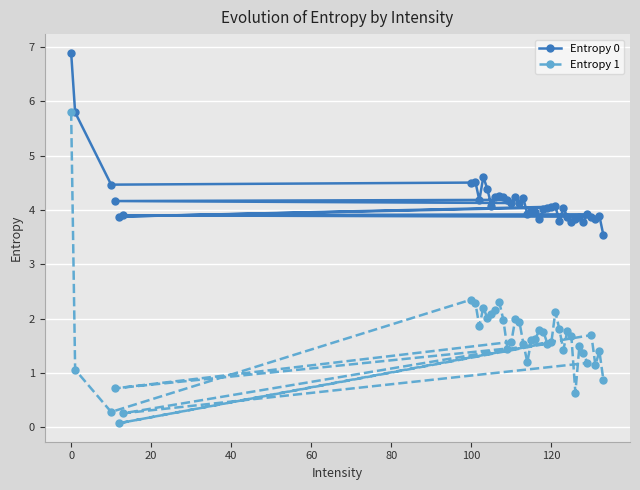

True or false: Entropy 1 and Entropy 0 intersect in this chart.

False